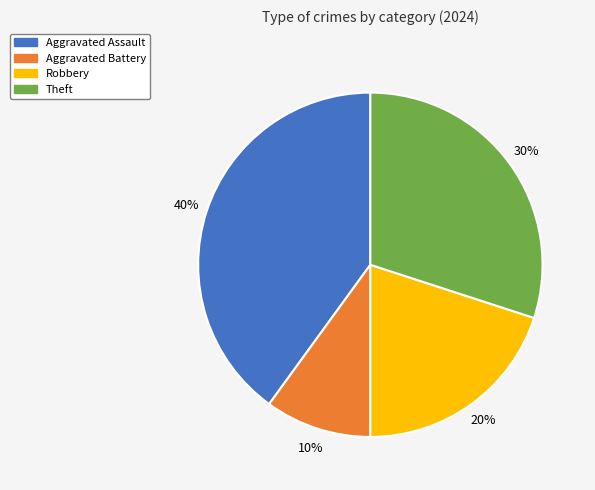

To the nearest percent, what portion does Aggravated Battery represent?

10%